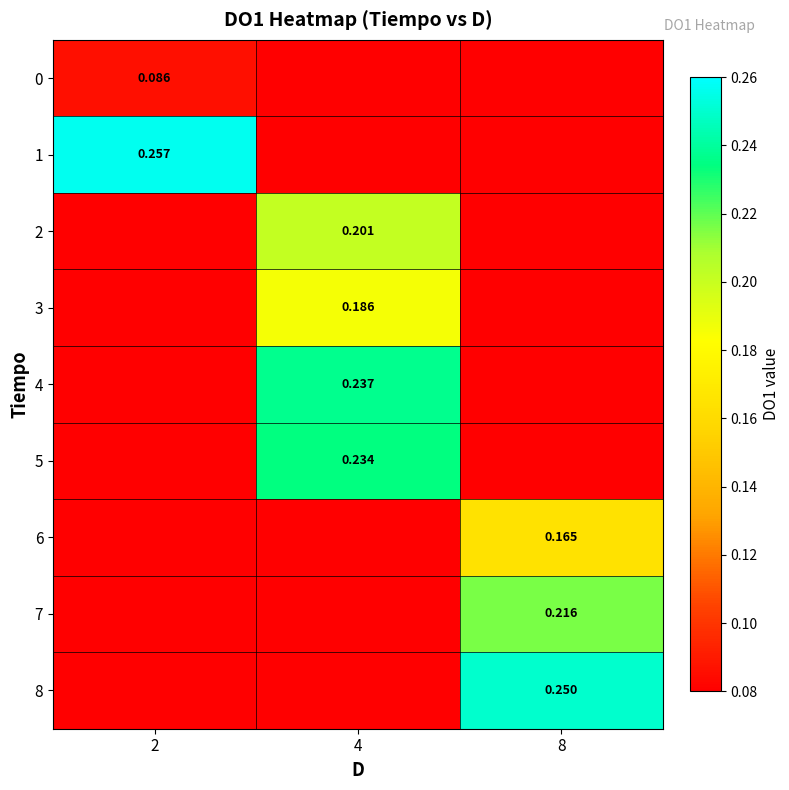

The 2 series shows -0.1 at 8. True or false?

False